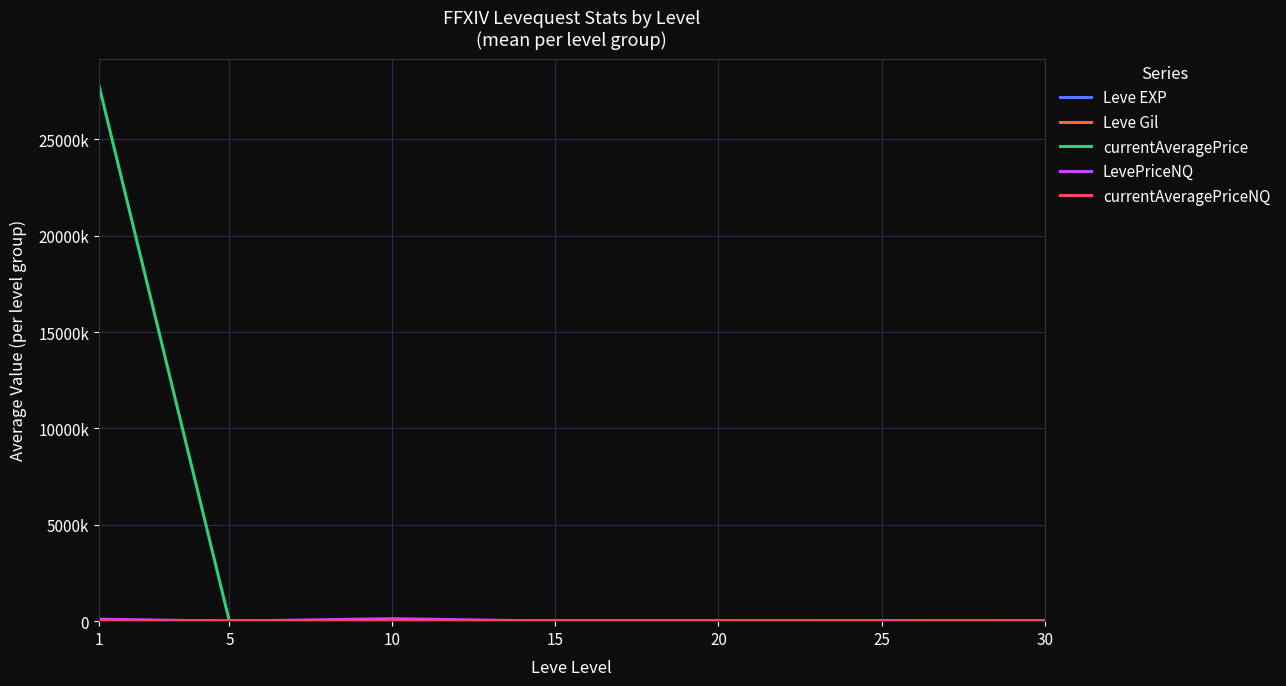

What is the sum of the currentAveragePriceNQ values at 15 and 5?

273.7